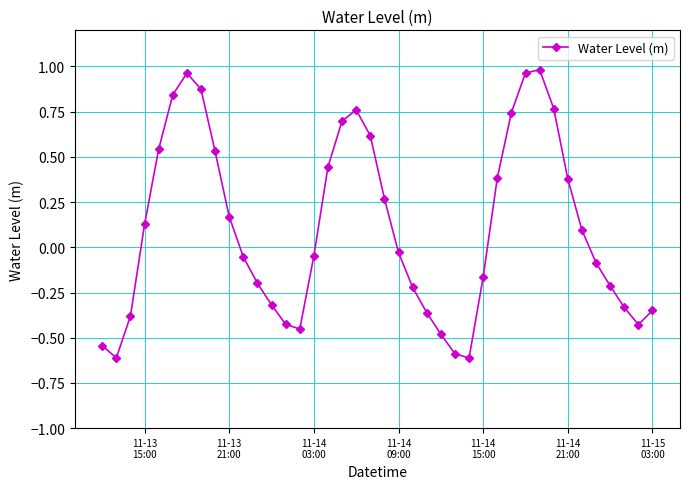

What is the value of the 26th point from the left?

-0.6